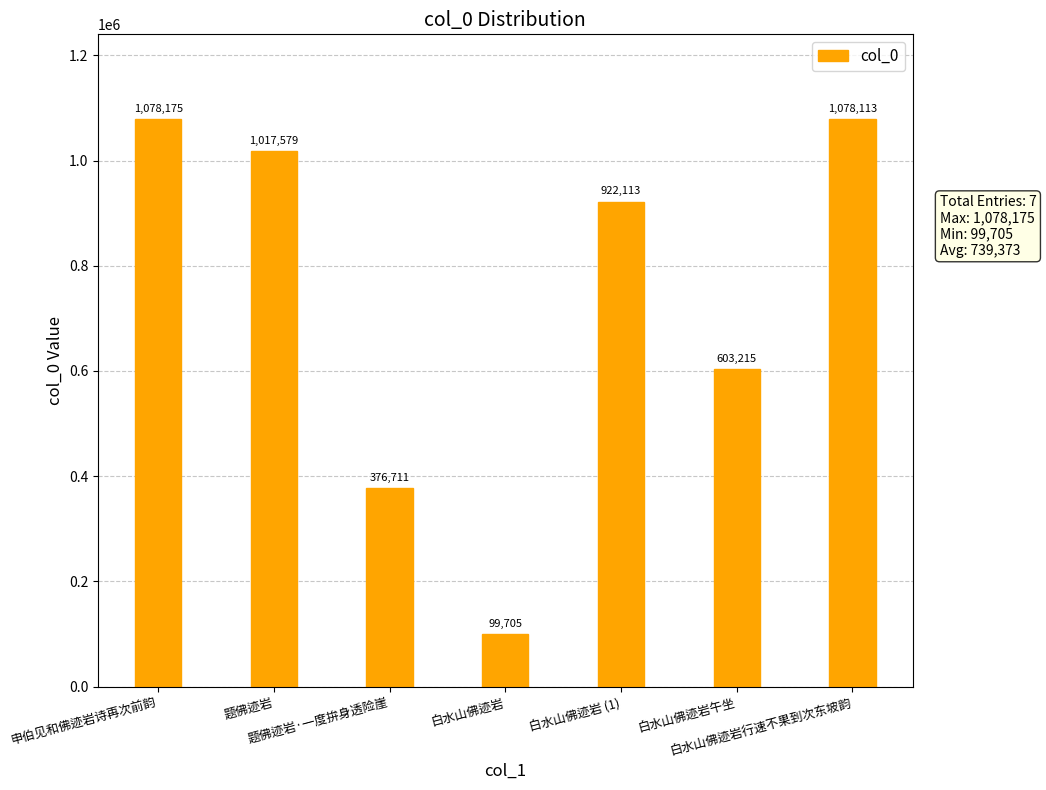

Is it true that the value at 题佛迹岩·一度拚身透险崖 is 582442?

False